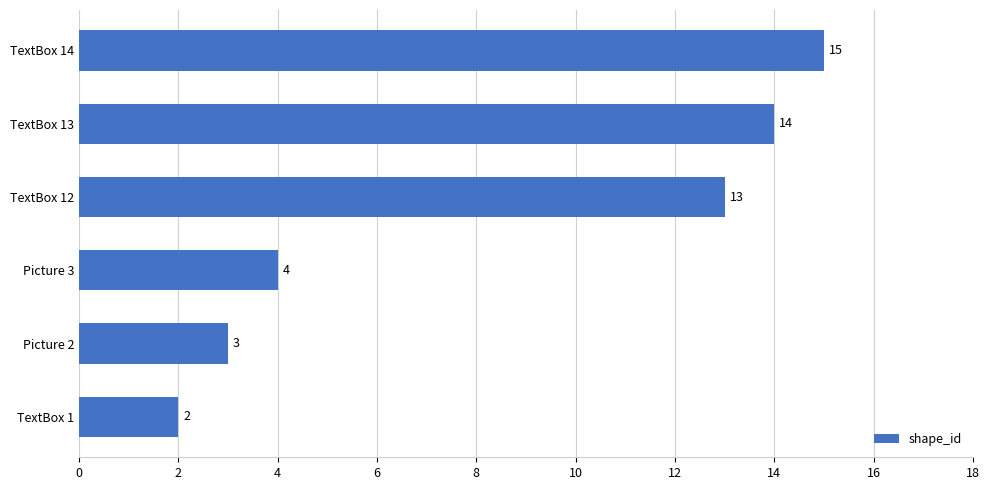

Read the value at TextBox 13, to the nearest 5.

15